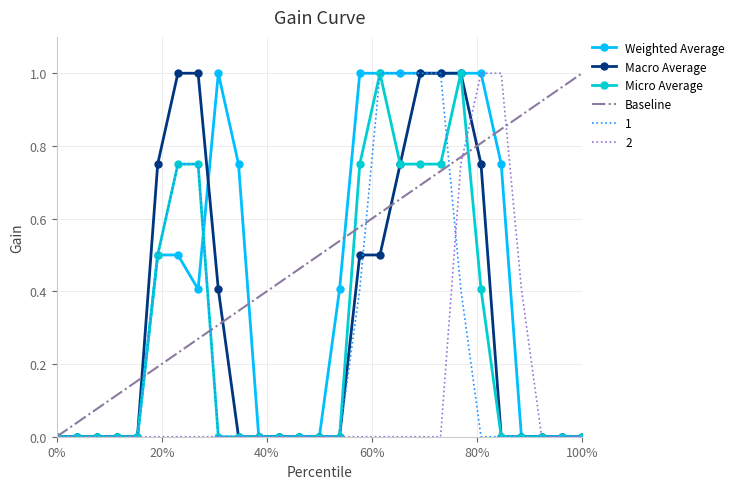

The value of 2 at 0% is -0.6. True or false?

False